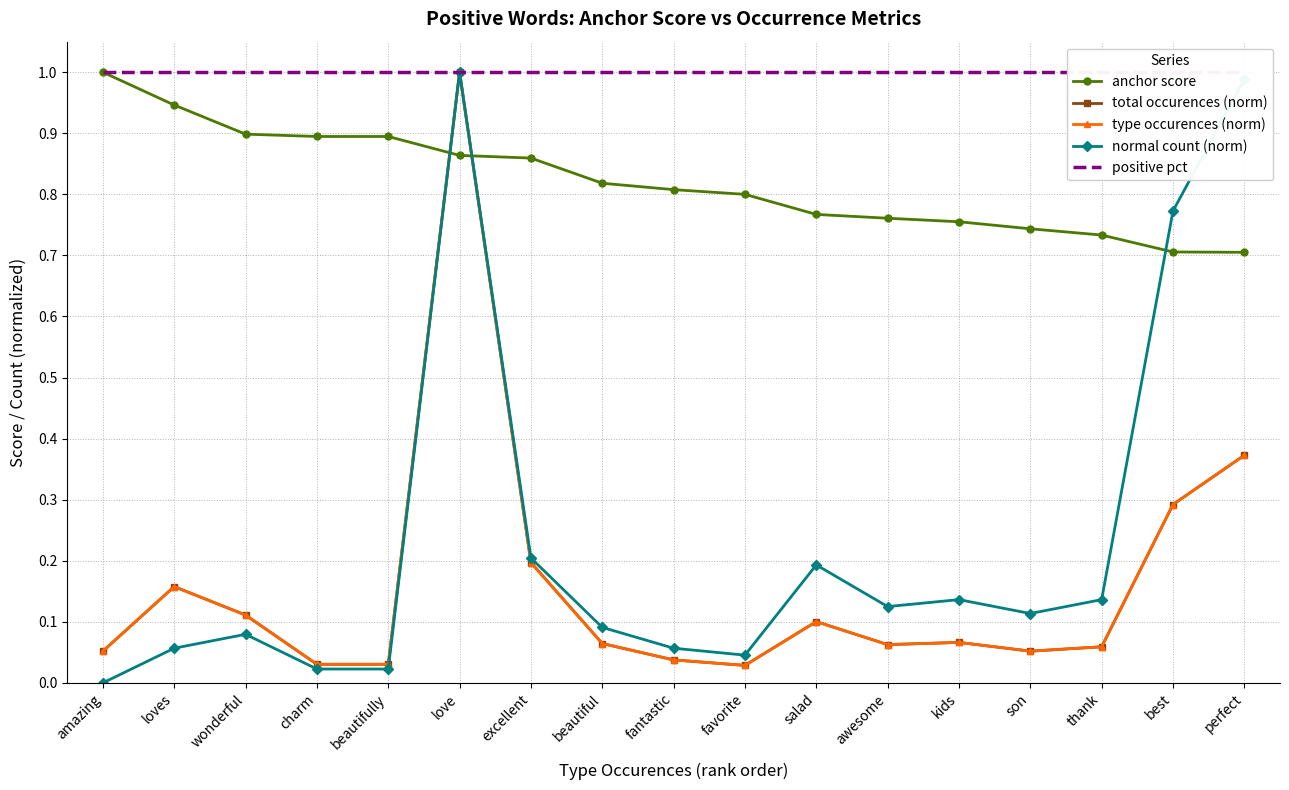

What is the sum of the normal count (norm) values at best and amazing?

0.8